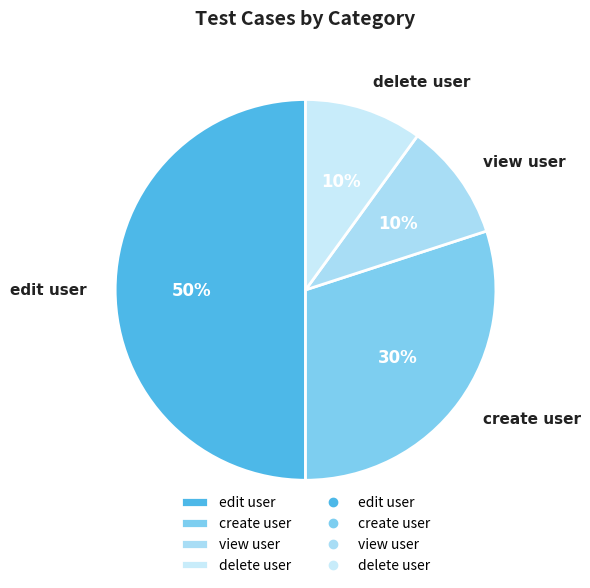

To the nearest percent, what is the average slice percentage?

25%